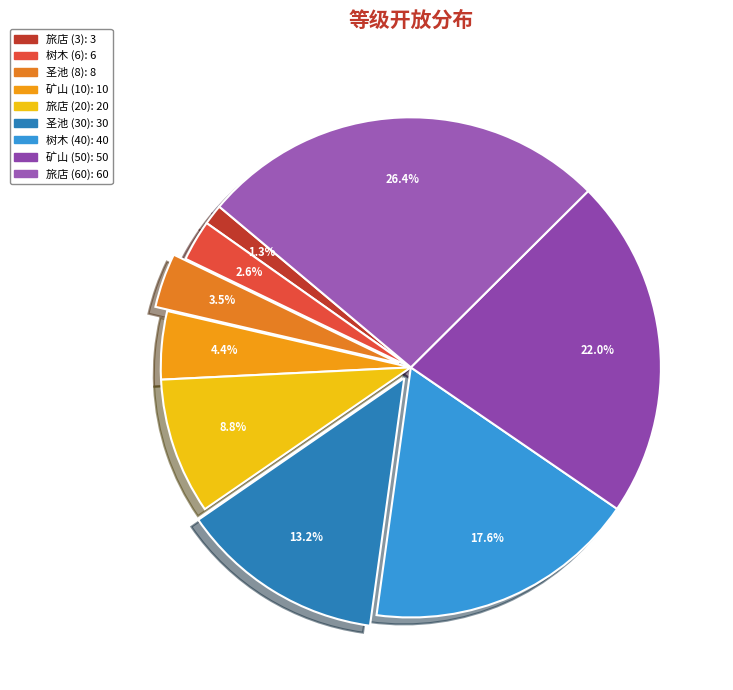

Which slice is the largest?

旅店 (60)